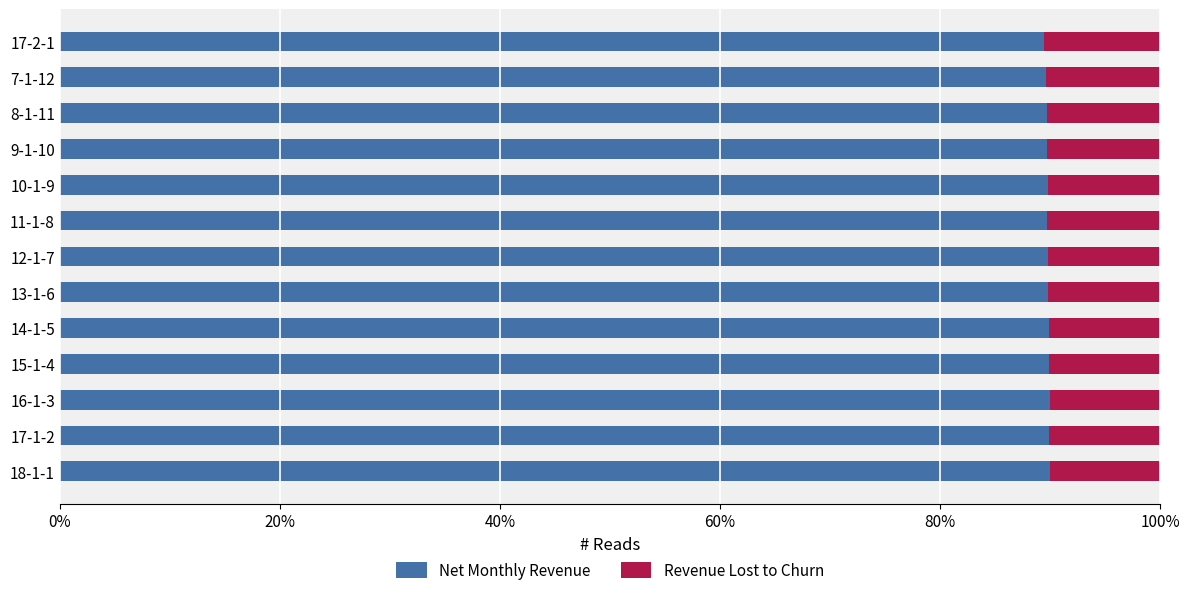

What is the lowest value of the Net Monthly Revenue series?

89.4